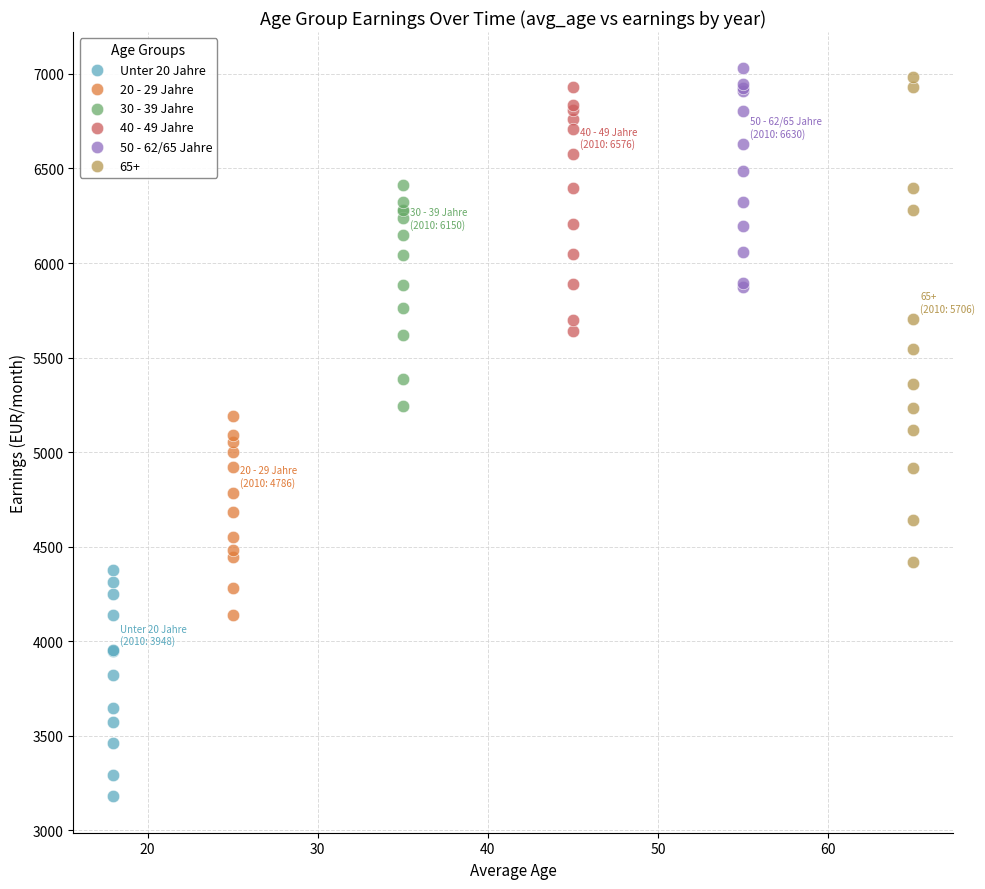

Which series contains the highest Y value?

50 - 62/65 Jahre